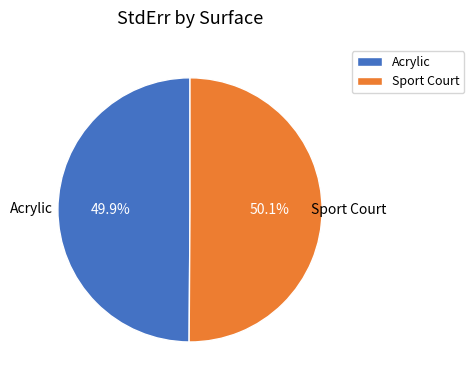

How many slices are in this pie chart?

2